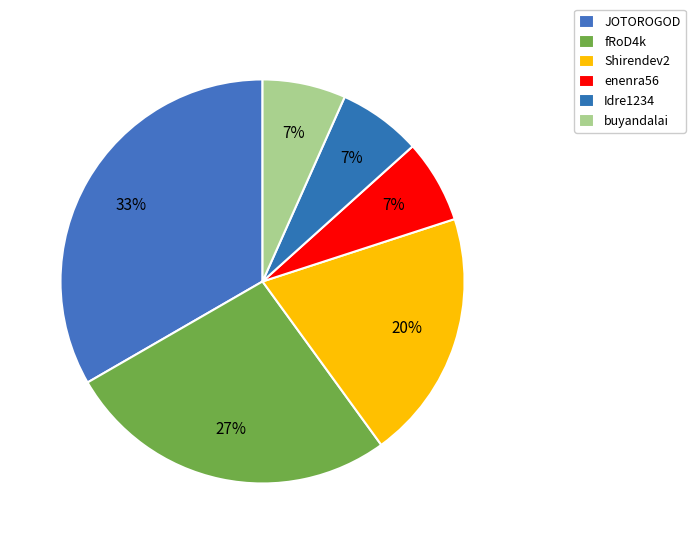

Is there any slice that represents more than half of the pie?

No